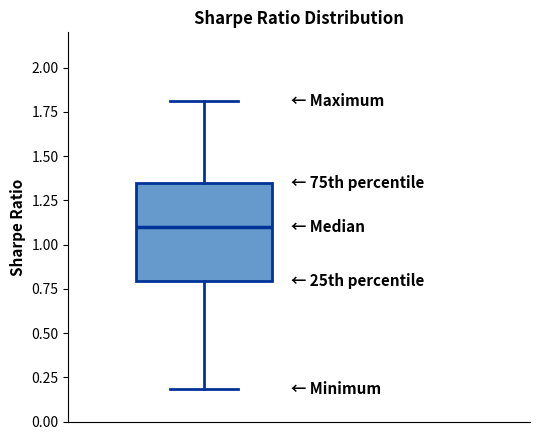

Where is the lower edge of the box on the y-axis? The values are not printed on the chart, so give them approximately, as read against the axis.

0.80